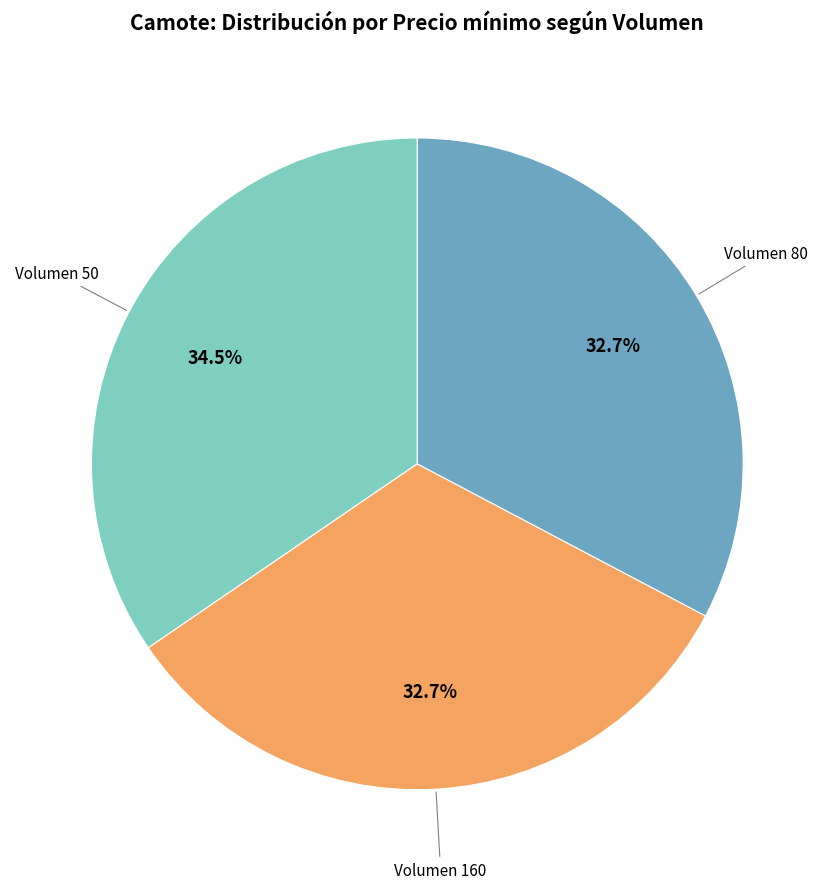

How many segments does this pie chart have?

3